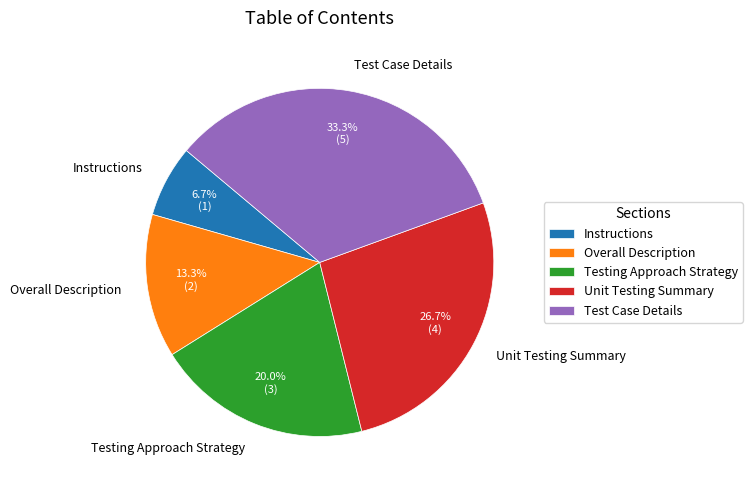

Does Instructions represent more than half of the total?

No